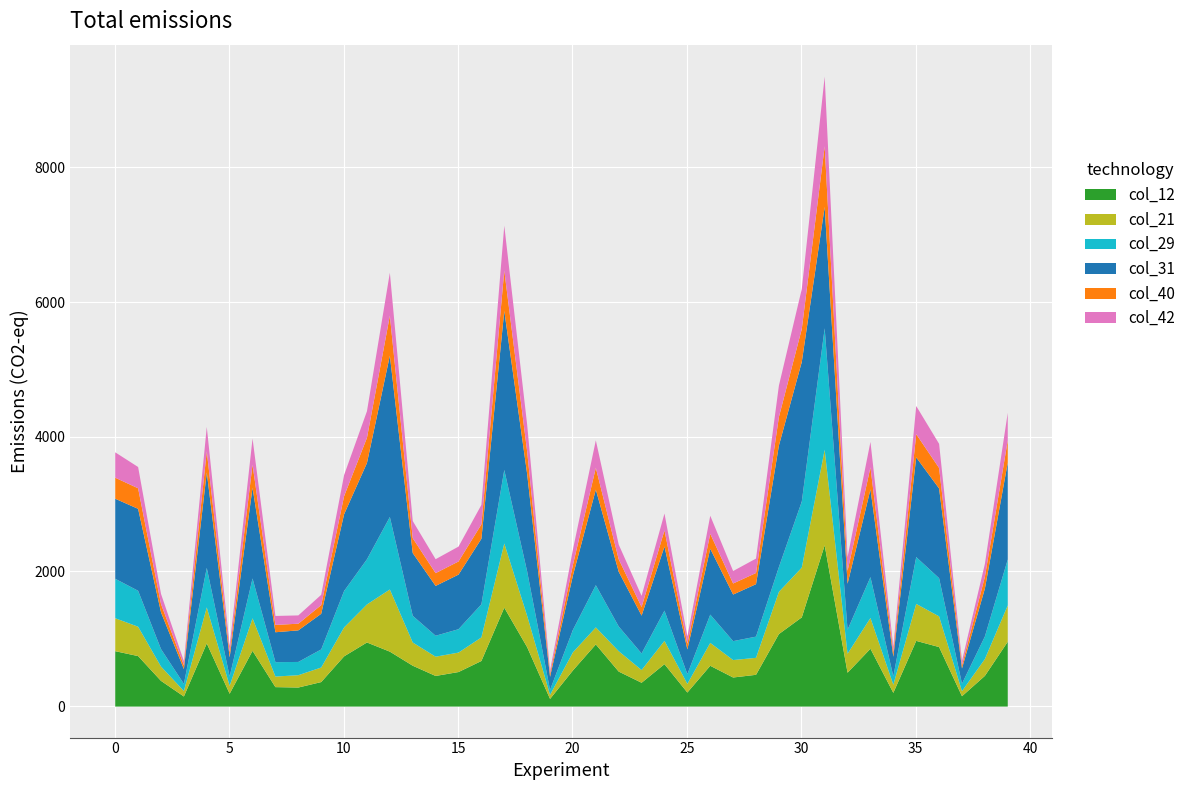

What are all the series names shown in the legend?

col_12, col_21, col_29, col_31, col_40, col_42